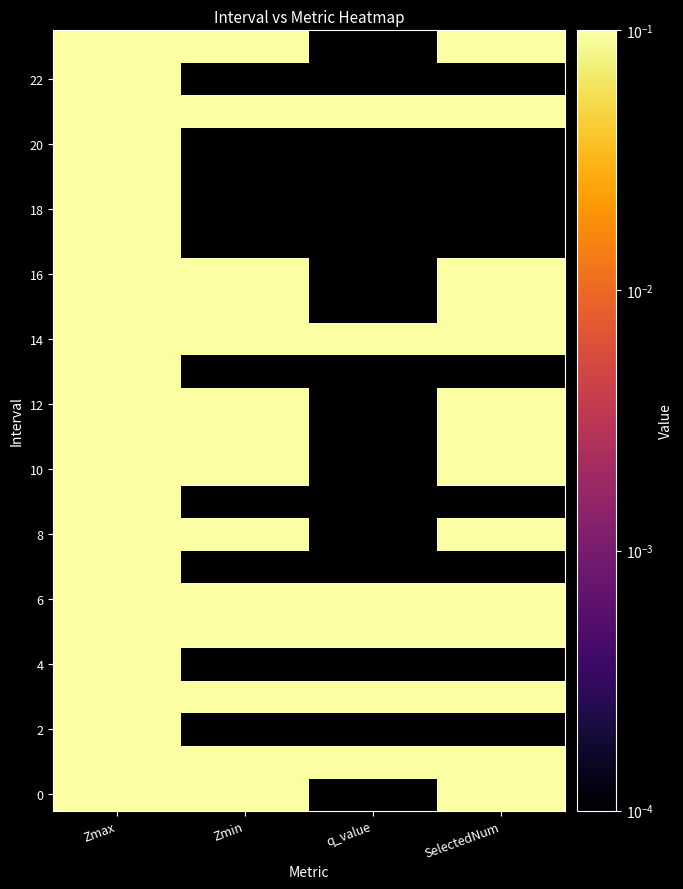

Which category has the lowest value across all series?

q_value